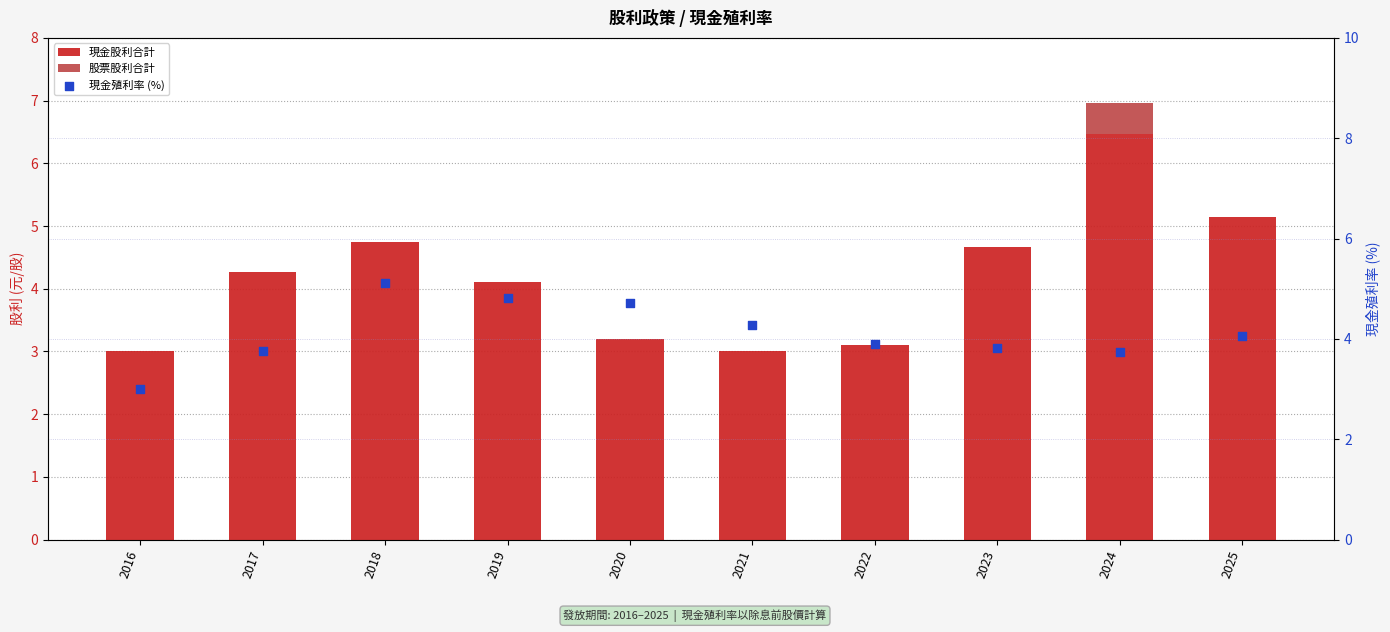

What is the total value across all series at 2020?

7.9